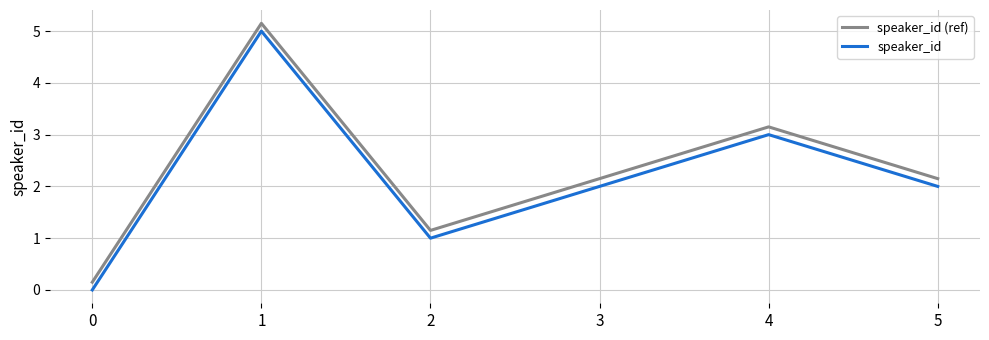

True or false: speaker_id and speaker_id (ref) intersect in this chart.

False